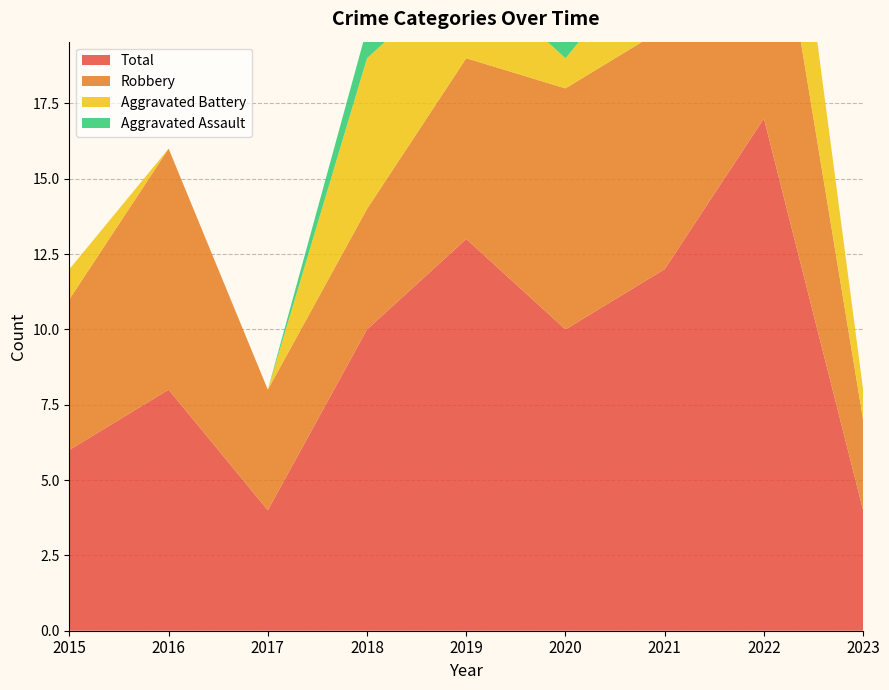

Reading left to right, extract all data points from this chart.

Aggravated Assault: 0	0	0	1	3	1	1	0	0
Aggravated Battery: 1	0	0	5	3	1	3	6	1
Robbery: 5	8	4	4	6	8	8	10	3
Total: 6	8	4	10	13	10	12	17	4